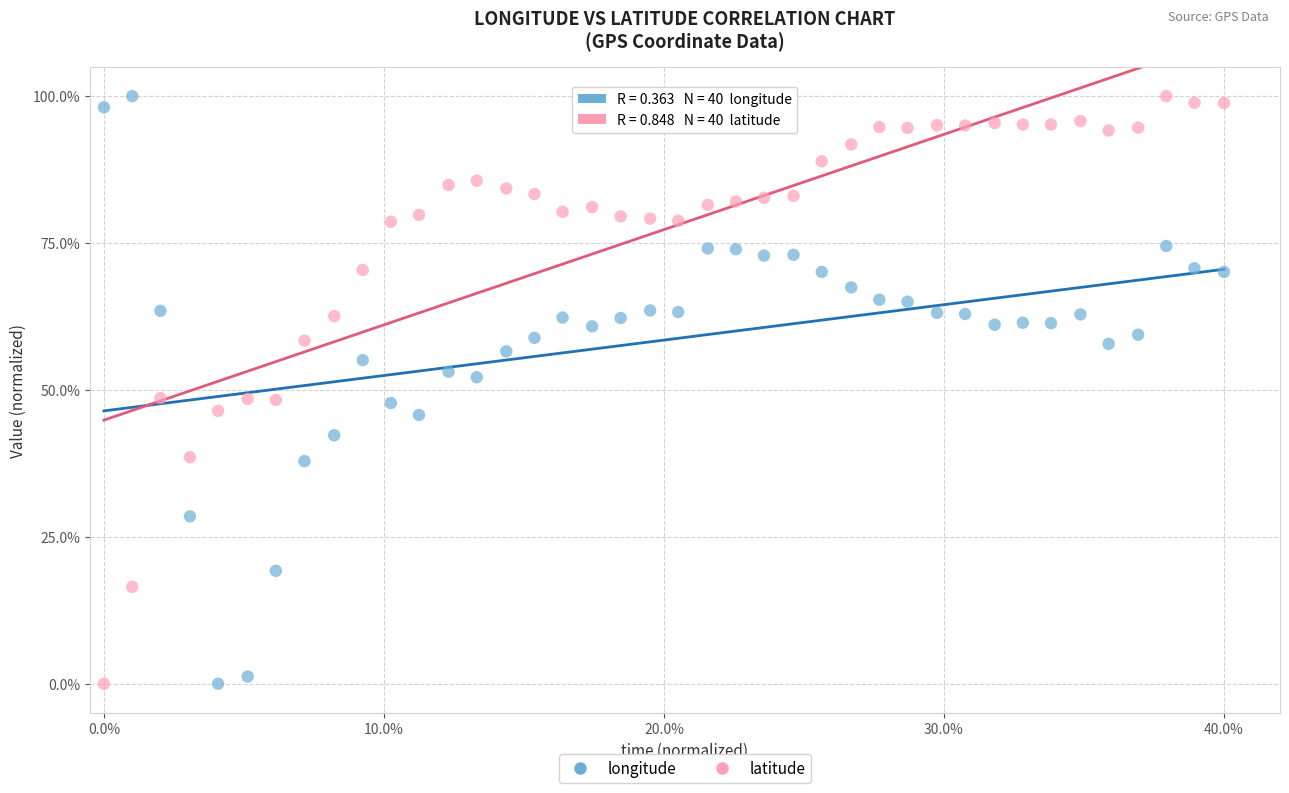

Across all data points, what is the range of Y values (max minus min)?

100.0